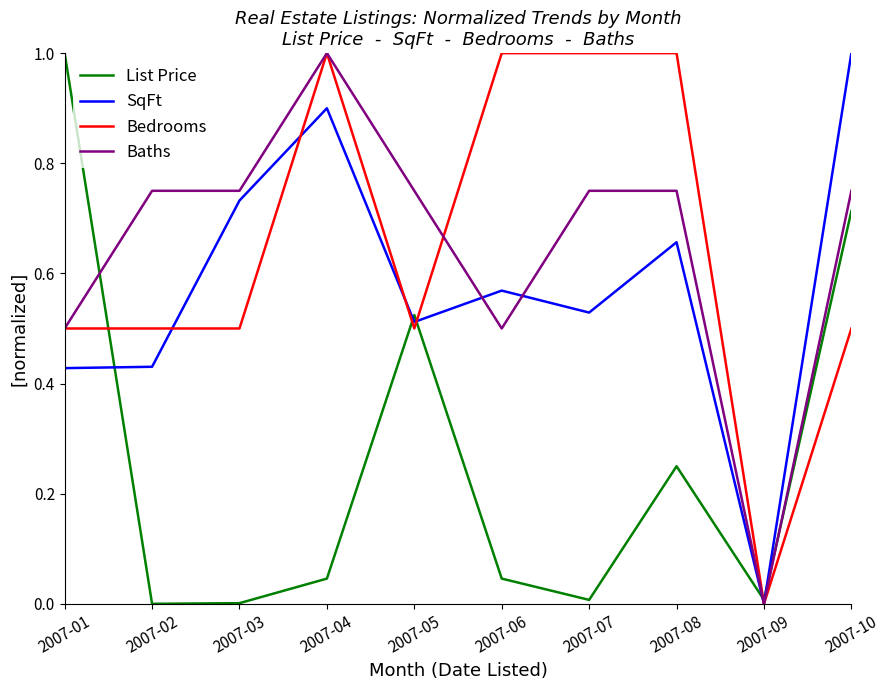

How many values in the Bedrooms series exceed 0?

9